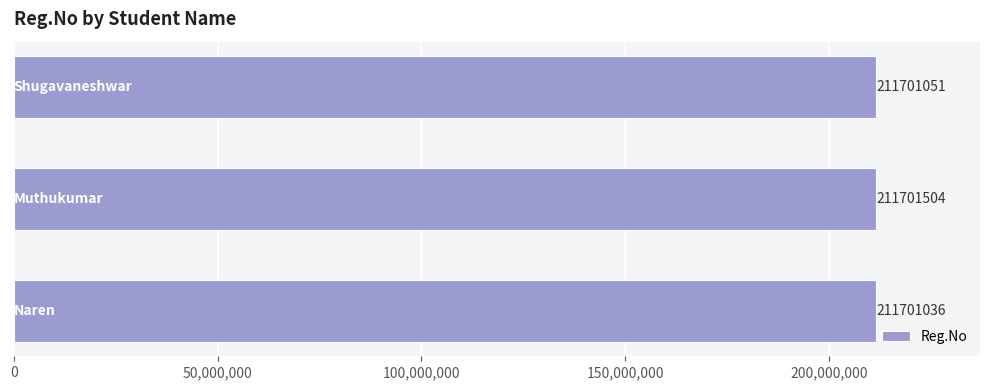

What is the minimum value shown in the chart?

211701036